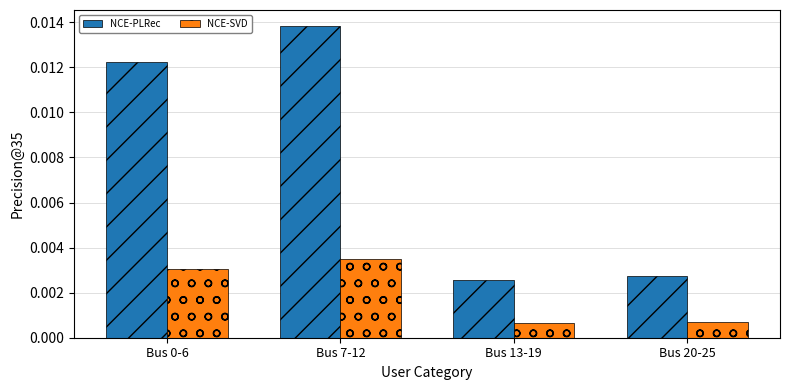

At Bus 7-12, list the series in order from largest to smallest.

NCE-PLRec, NCE-SVD